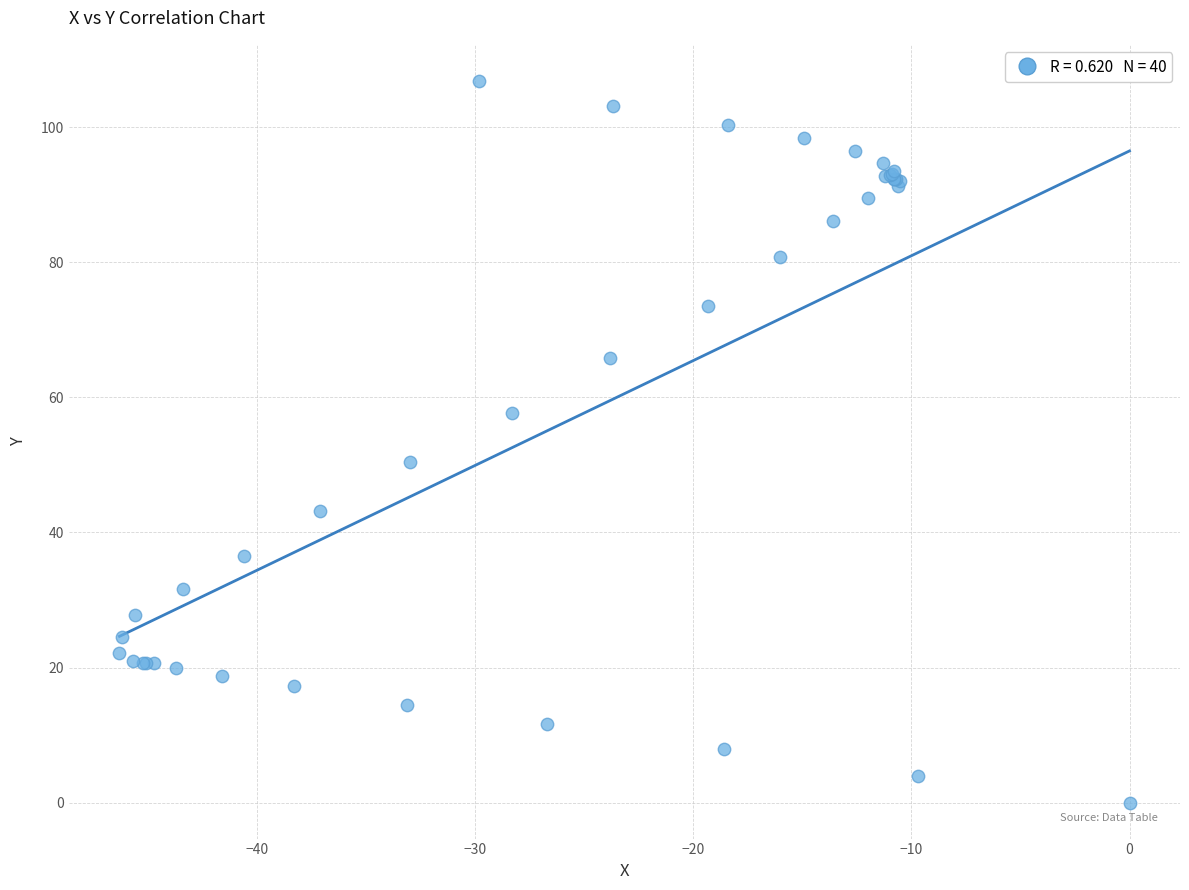

What Y value in the scatter plot is closest to 53?

50.5